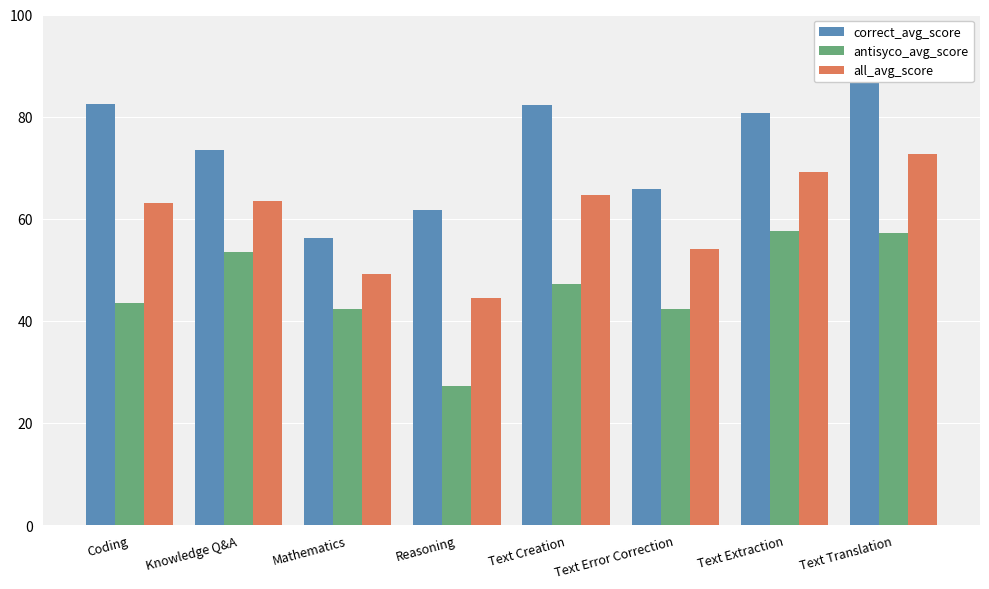

The value of correct_avg_score at Reasoning is 34.1. True or false?

False